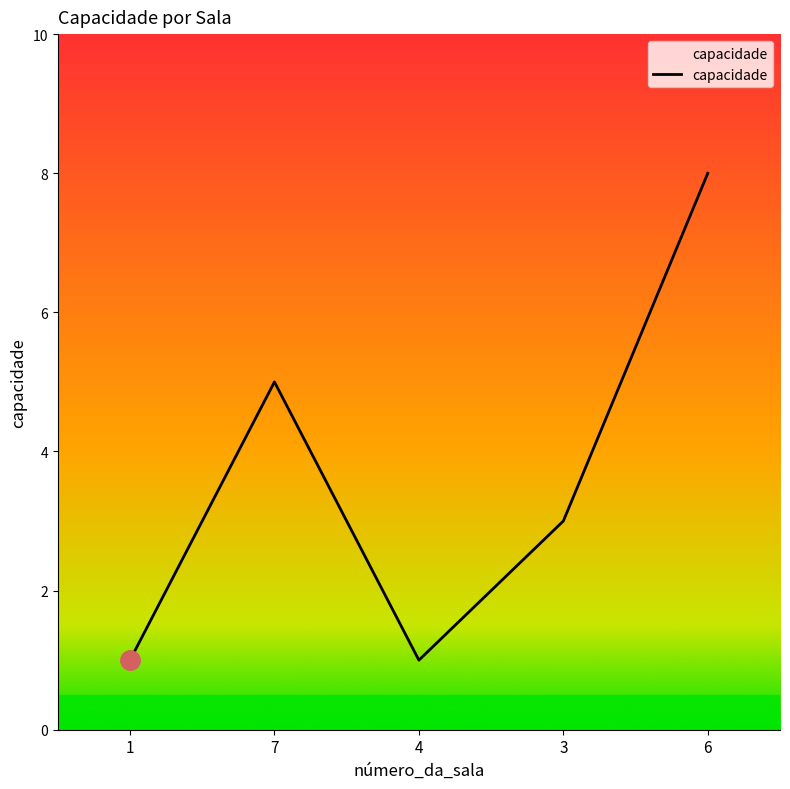

What is the change in value from 1 to 6?

+7